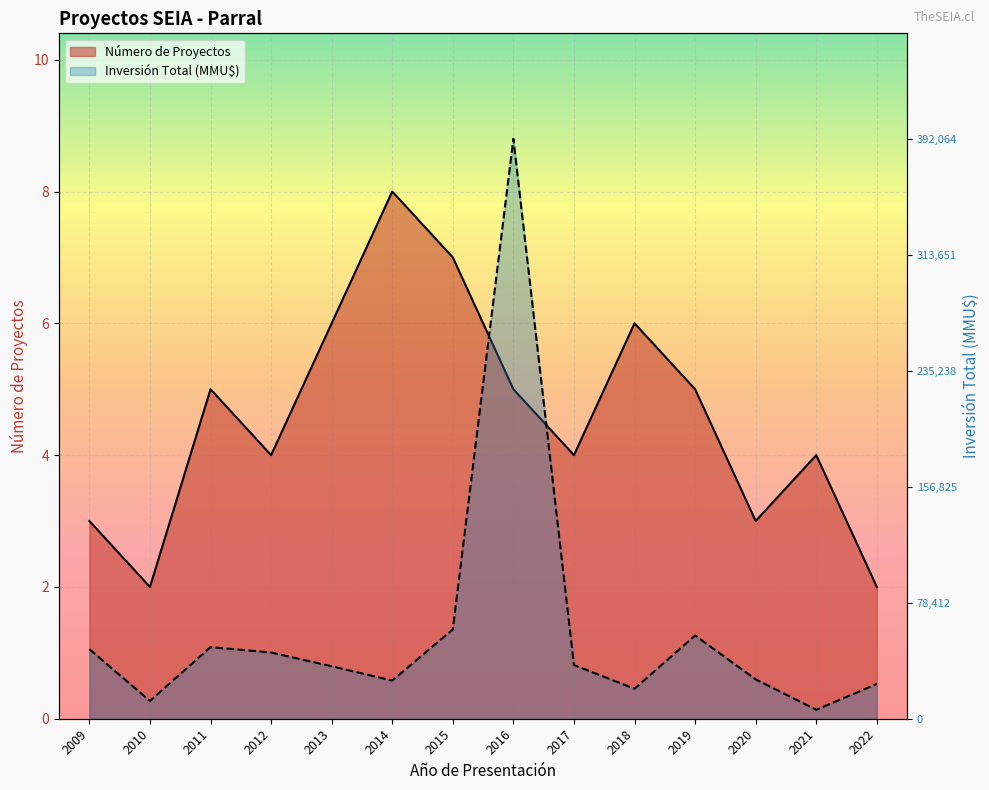

True or false: Inversión Total (MMU$) has more than 2 points higher than both neighbors.

True